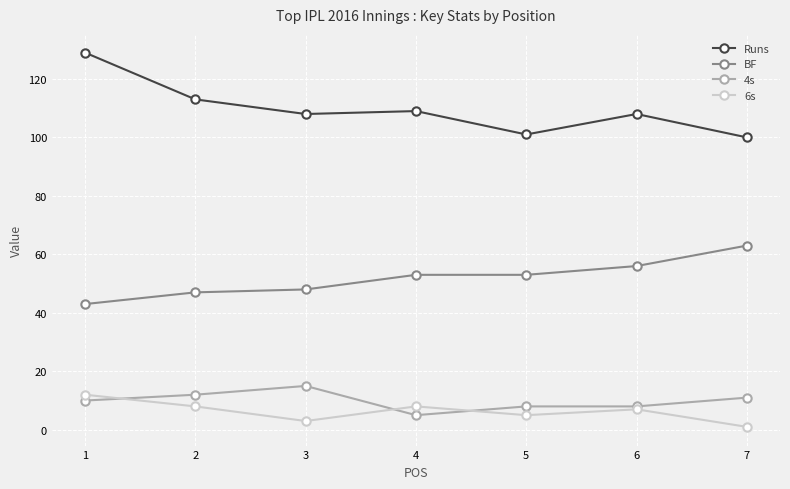

What is the maximum value shown in the chart?

129